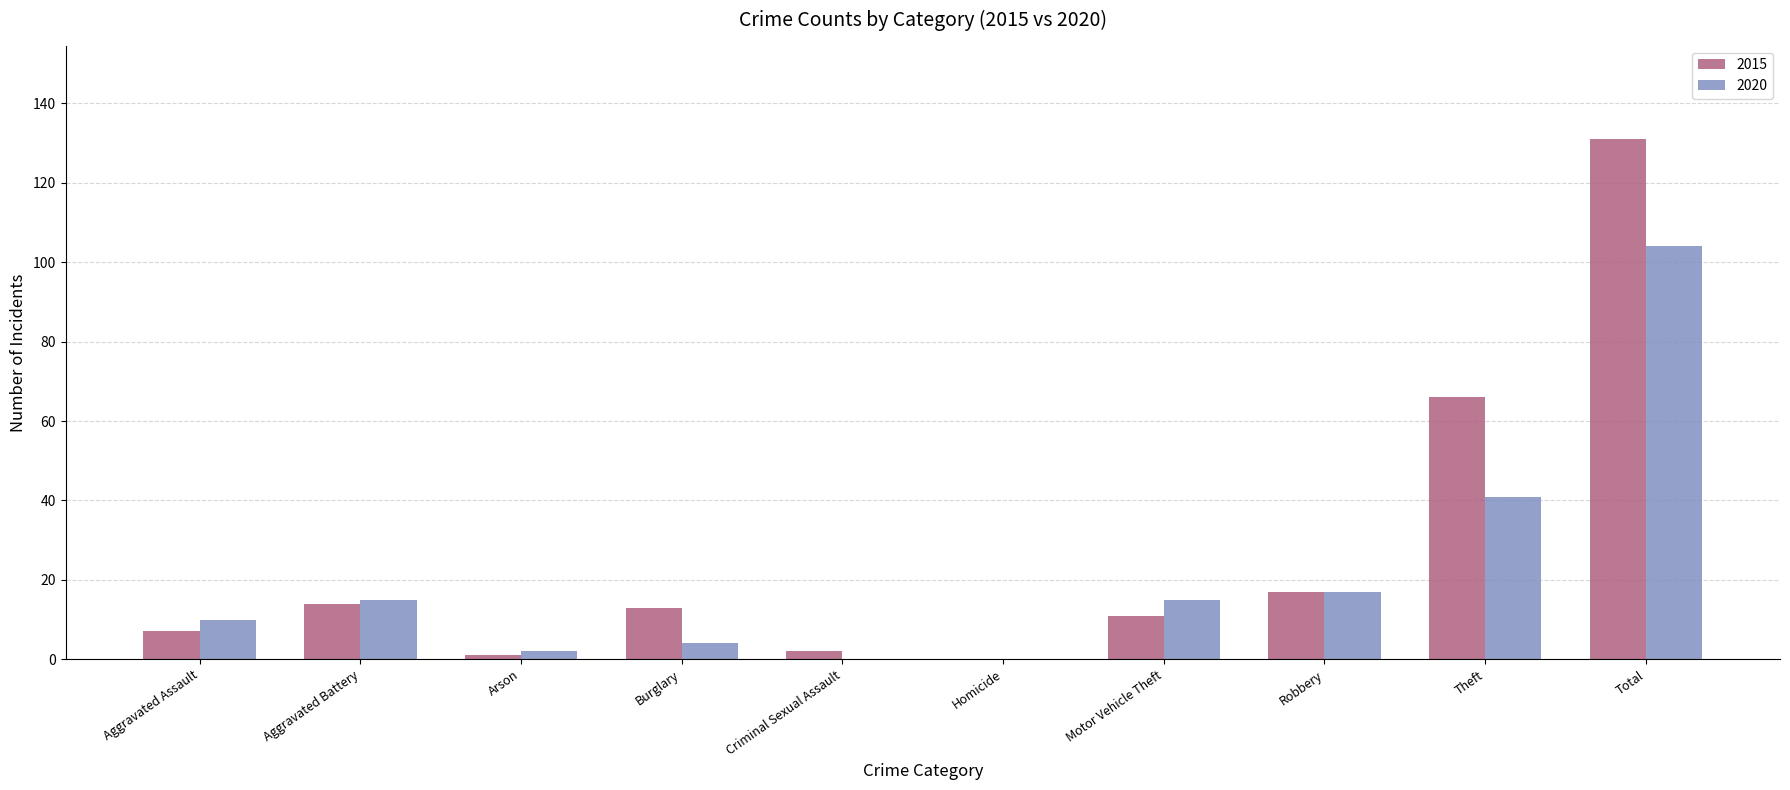

What is the total value across all series at Motor Vehicle Theft?

26